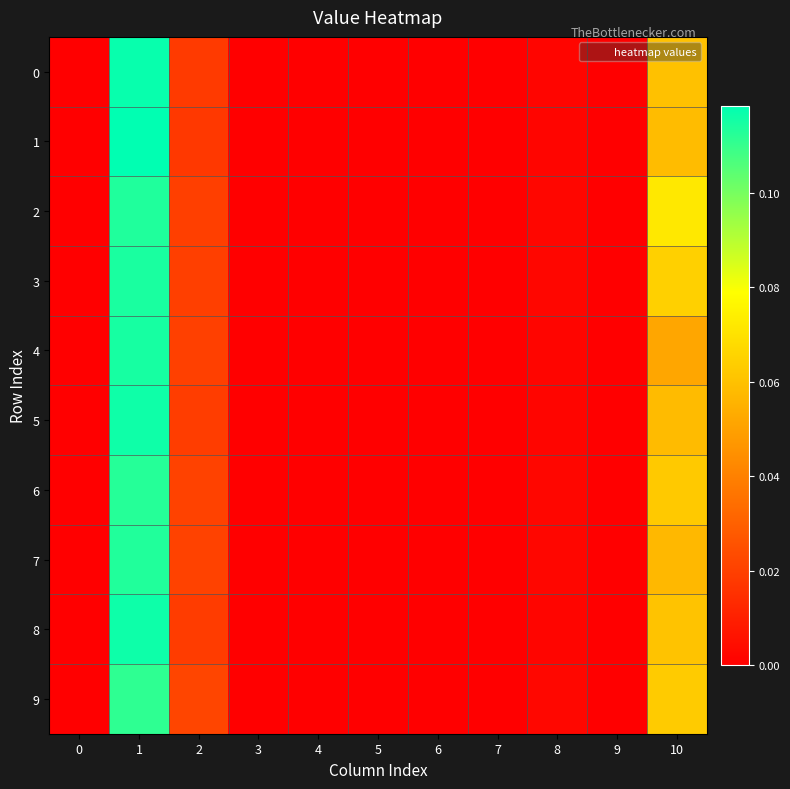

Reading left to right, extract all data points from this chart.

0: 0=0.0	1=0.1	2=0.0	3=0.0	4=0.0	5=0.0	6=0.0	7=0.0	8=0.0	9=0.0	10=0.1
1: 0=0.0	1=0.1	2=0.0	3=0.0	4=0.0	5=0.0	6=0.0	7=0.0	8=0.0	9=0.0	10=0.1
2: 0=0.0	1=0.1	2=0.0	3=0.0	4=0.0	5=0.0	6=0.0	7=0.0	8=0.0	9=0.0	10=0.1
3: 0=0.0	1=0.1	2=0.0	3=0.0	4=0.0	5=0.0	6=0.0	7=0.0	8=0.0	9=0.0	10=0.1
4: 0=0.0	1=0.1	2=0.0	3=0.0	4=0.0	5=0.0	6=0.0	7=0.0	8=0.0	9=0.0	10=0.1
5: 0=0.0	1=0.1	2=0.0	3=0.0	4=0.0	5=0.0	6=0.0	7=0.0	8=0.0	9=0.0	10=0.1
6: 0=0.0	1=0.1	2=0.0	3=0.0	4=0.0	5=0.0	6=0.0	7=0.0	8=0.0	9=0.0	10=0.1
7: 0=0.0	1=0.1	2=0.0	3=0.0	4=0.0	5=0.0	6=0.0	7=0.0	8=0.0	9=0.0	10=0.1
8: 0=0.0	1=0.1	2=0.0	3=0.0	4=0.0	5=0.0	6=0.0	7=0.0	8=0.0	9=0.0	10=0.1
9: 0=0.0	1=0.1	2=0.0	3=0.0	4=0.0	5=0.0	6=0.0	7=0.0	8=0.0	9=0.0	10=0.1